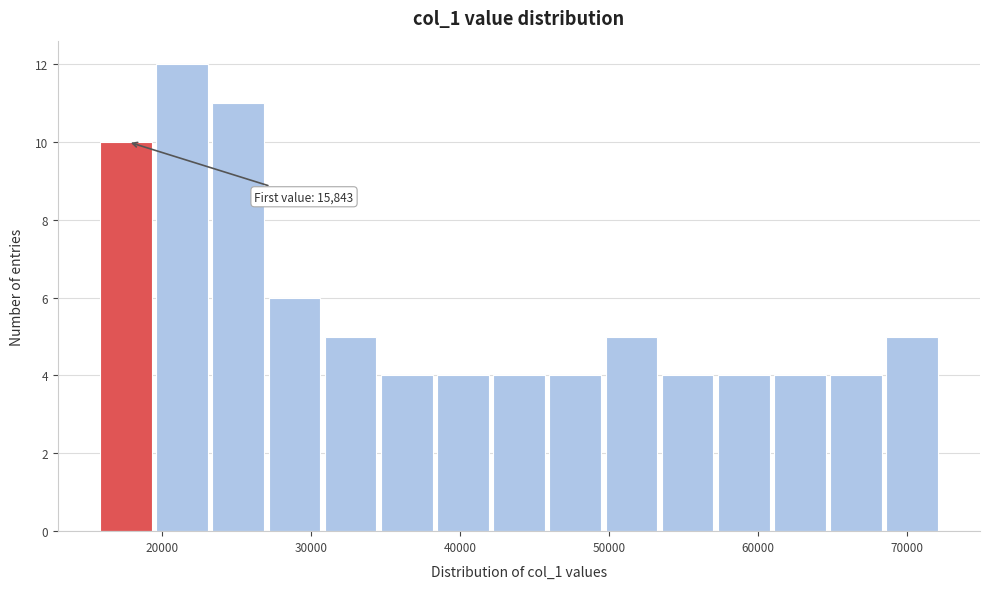

Read against the x-axis, roughly where is the centre of the tallest bar?

21000